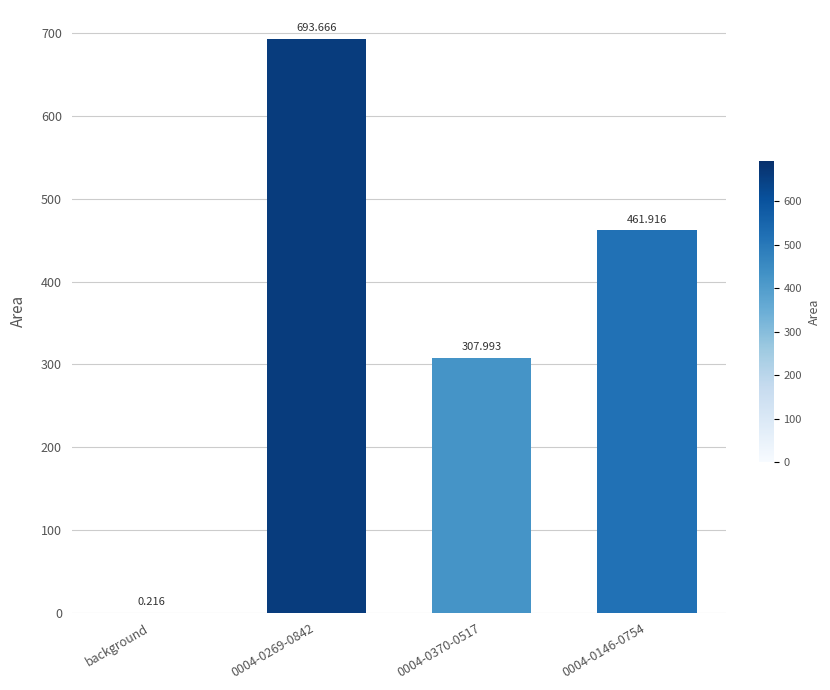

What is the average value?

365.9